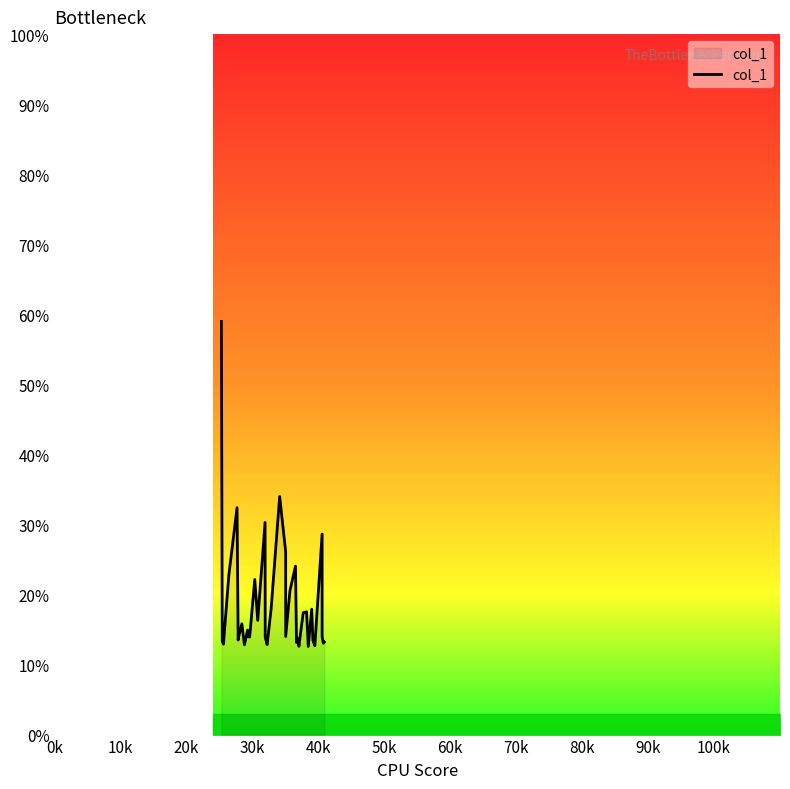

What is the average value?

18.2